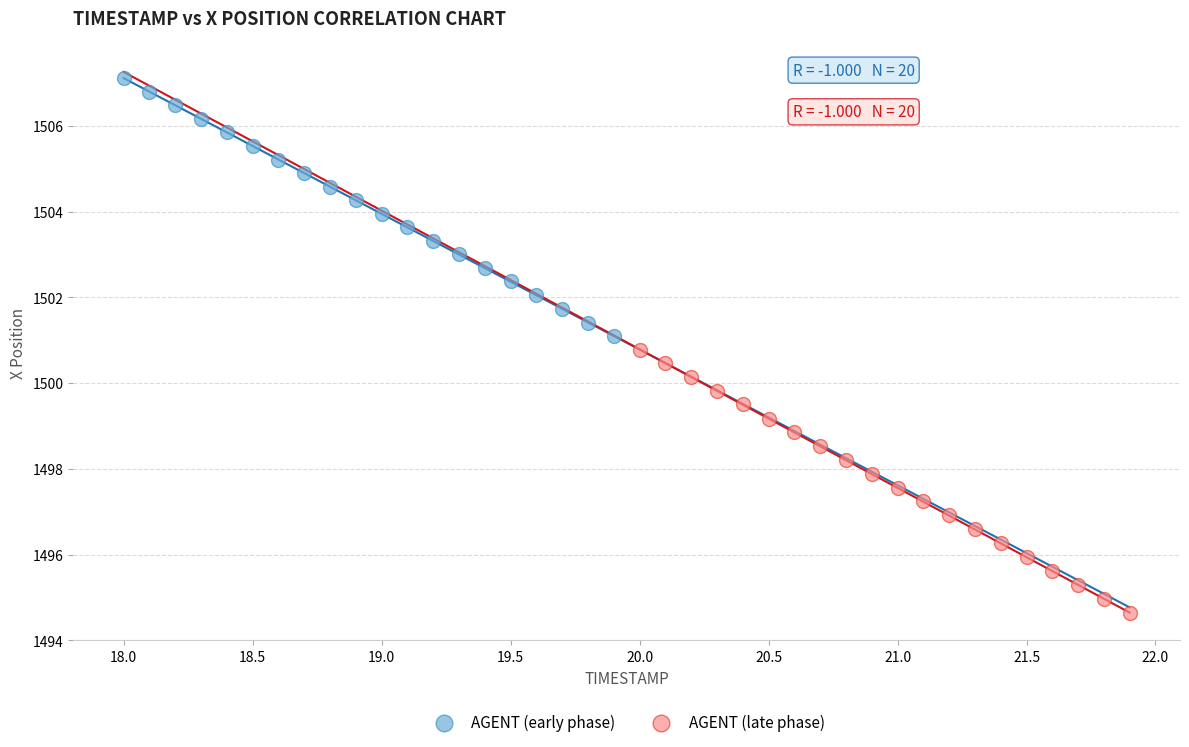

Which series has the widest spread of Y values?

AGENT (late phase)